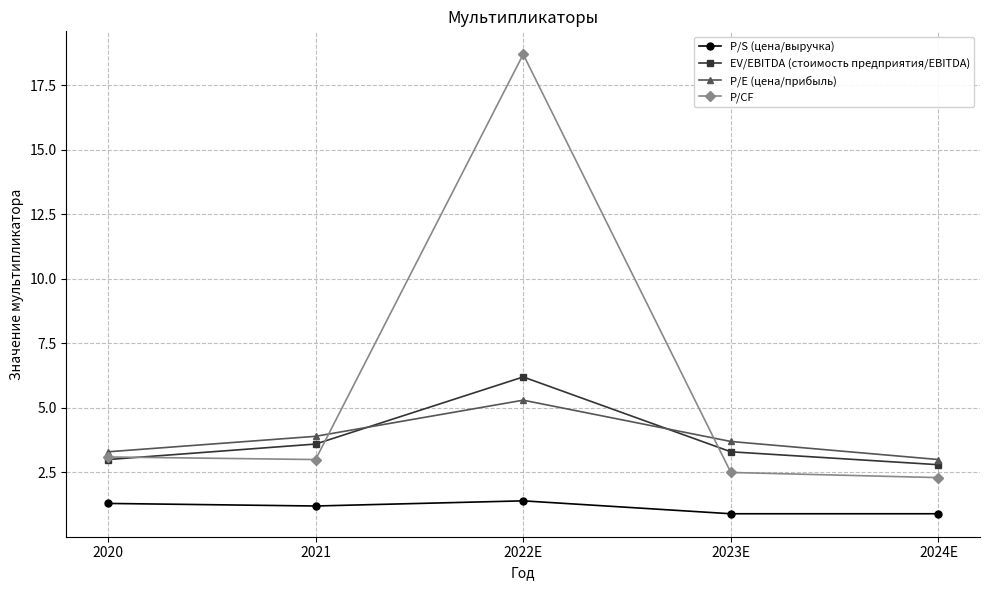

Is this an area chart (filled region under the line)?

No